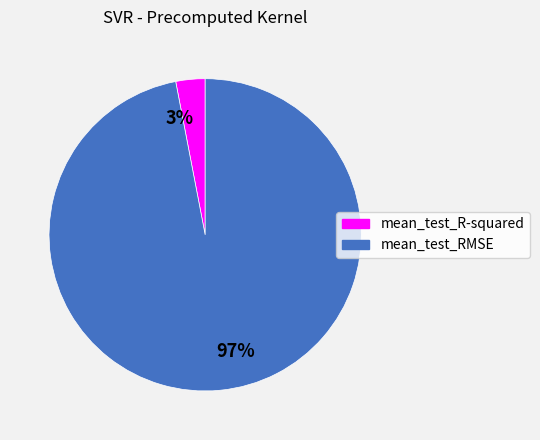

Which slice is the largest?

97%